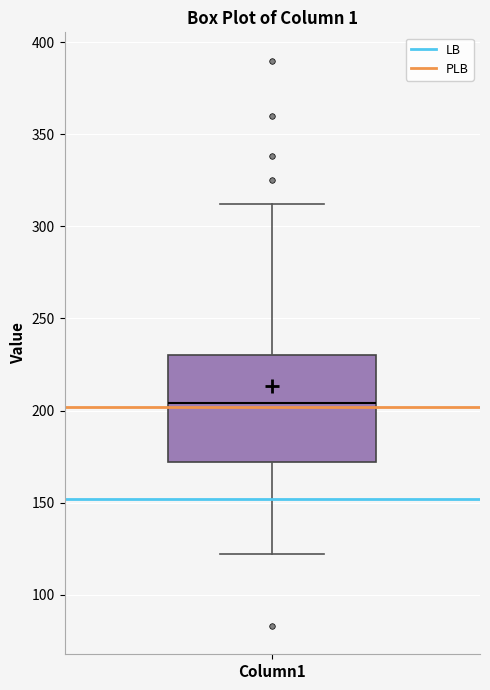

Read this box plot against the y-axis: the position of the median line, the range covered by the box, and the ends of both whiskers. The values are not printed on the chart, so give them approximately, as read against the axis.

median 205, box 170 to 230, whiskers 120 to 310